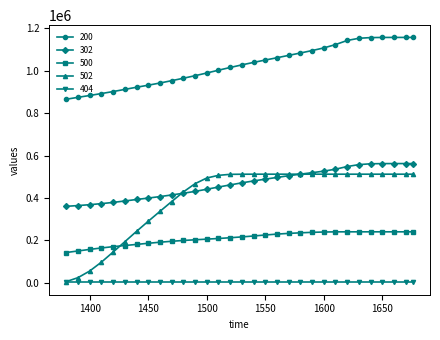

Which series has the largest range (max minus min)?

502